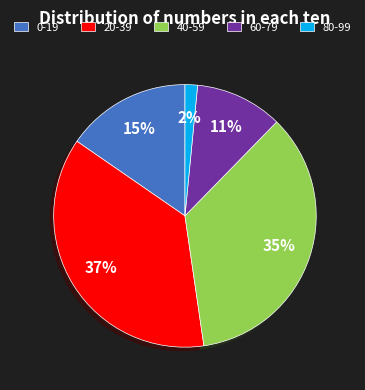

What percentage is the 80-99 slice, to the nearest percent?

2%